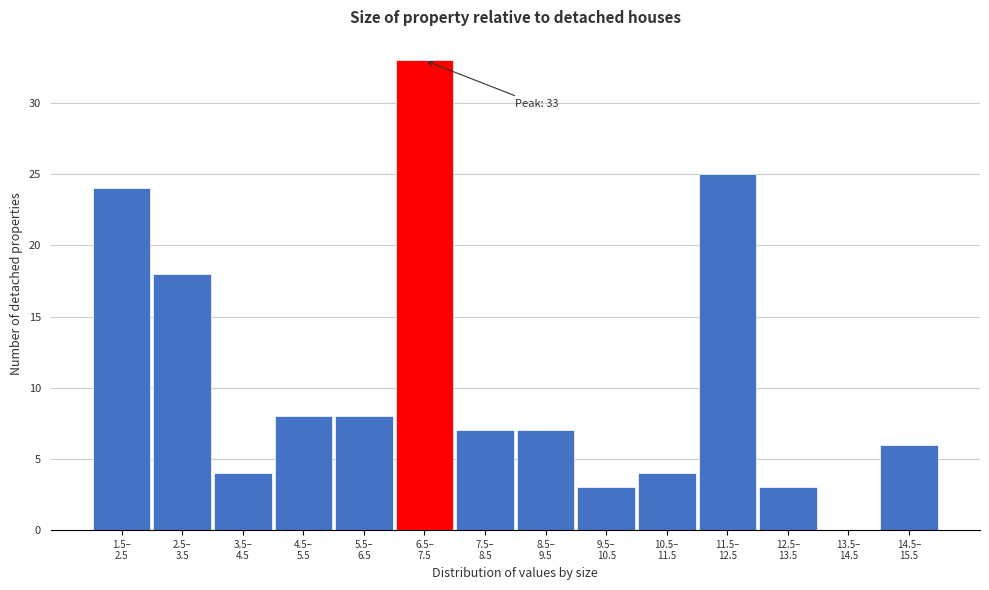

What is the sum of all values?

150